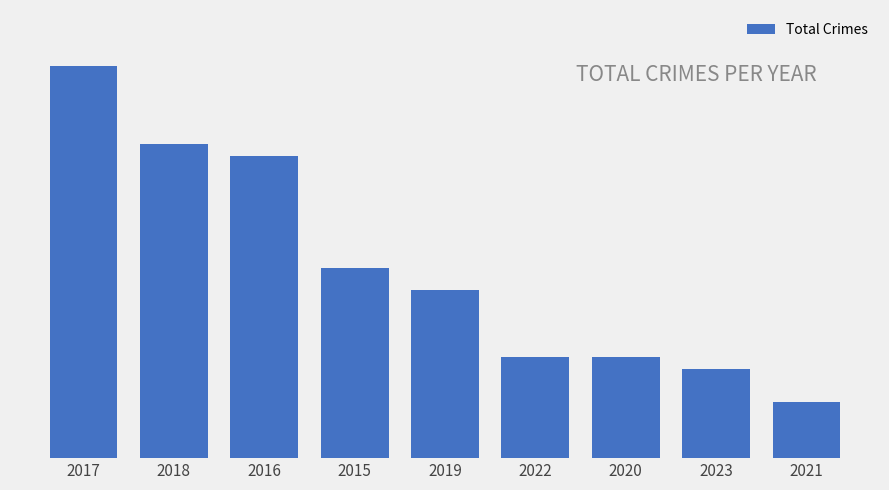

What is the difference between the second highest and second lowest values?

20